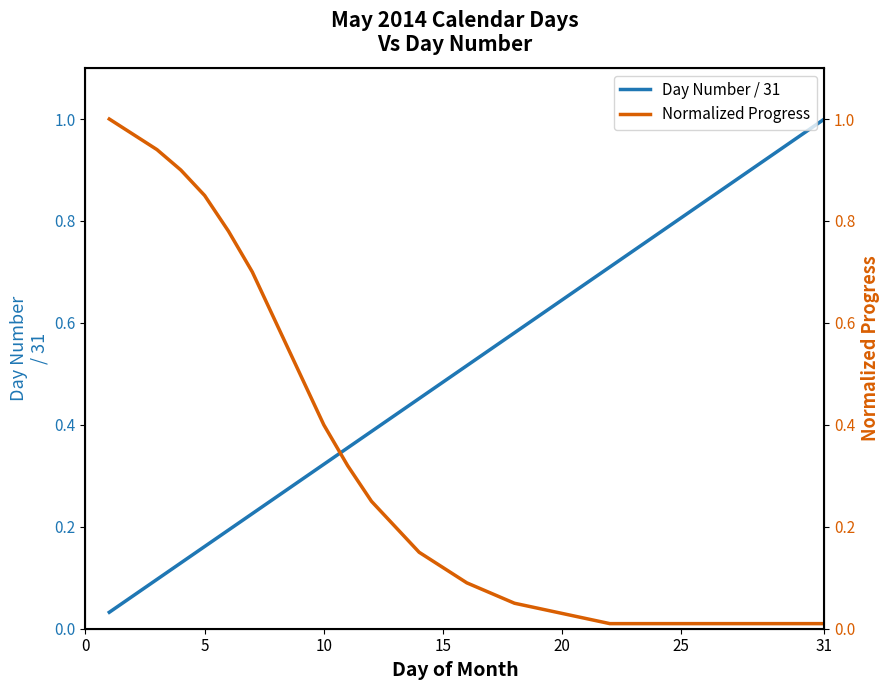

The value of Day Number / 31 at 15 is 0.8. True or false?

False